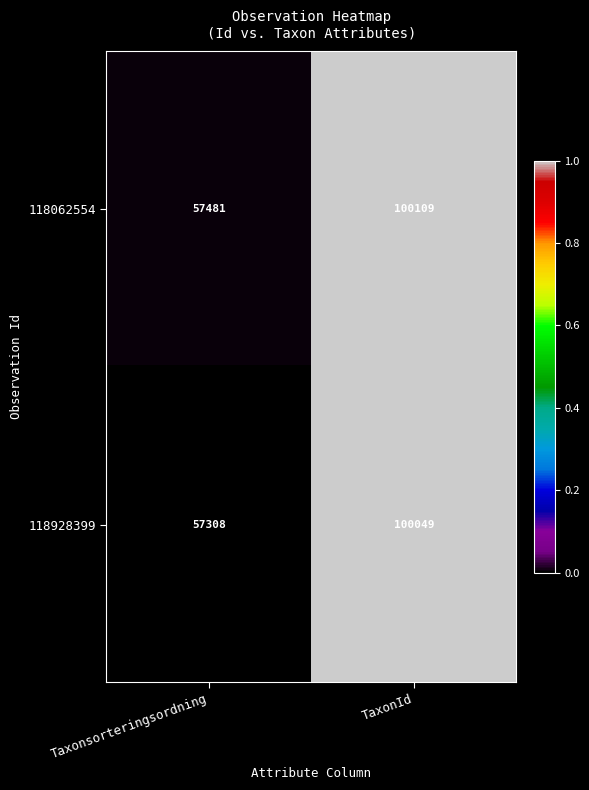

Rank the series by their average value, from highest to lowest.

118062554, 118928399